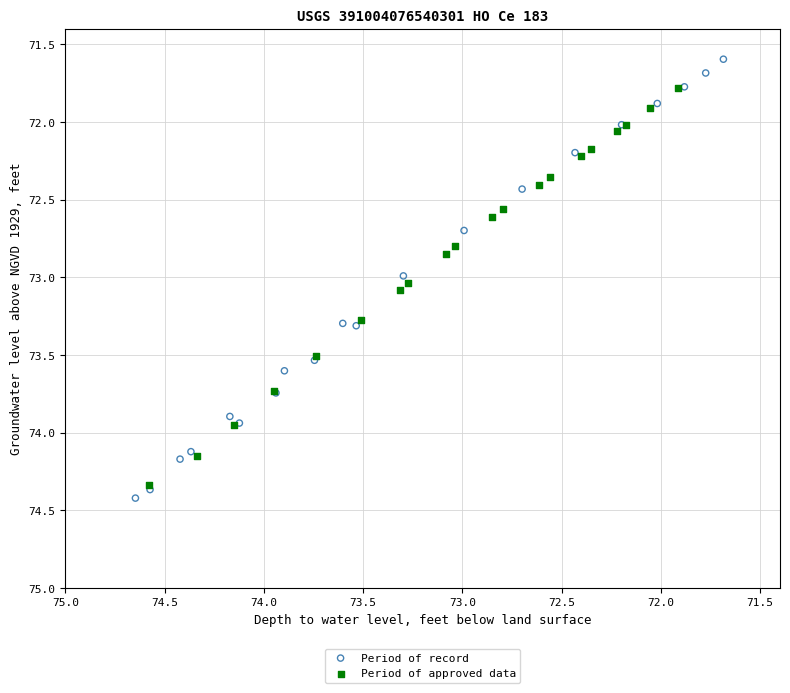

Which series has the widest spread of Y values?

Period of record